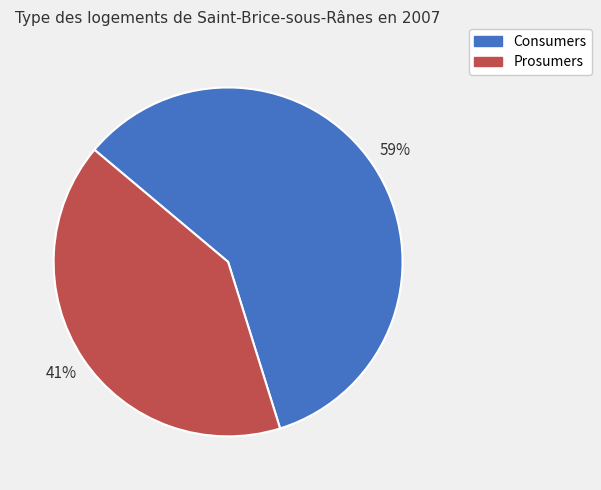

Rank the categories by value from highest to lowest.

Consumers, Prosumers